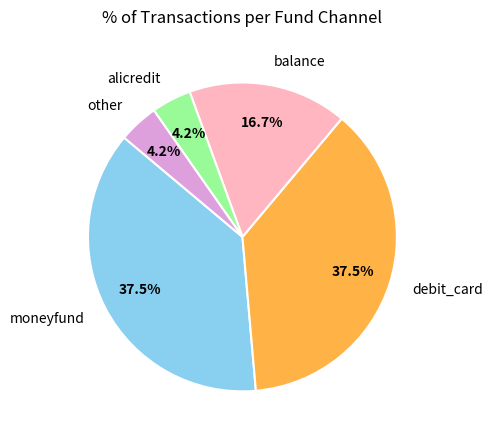

How many segments does this pie chart have?

5